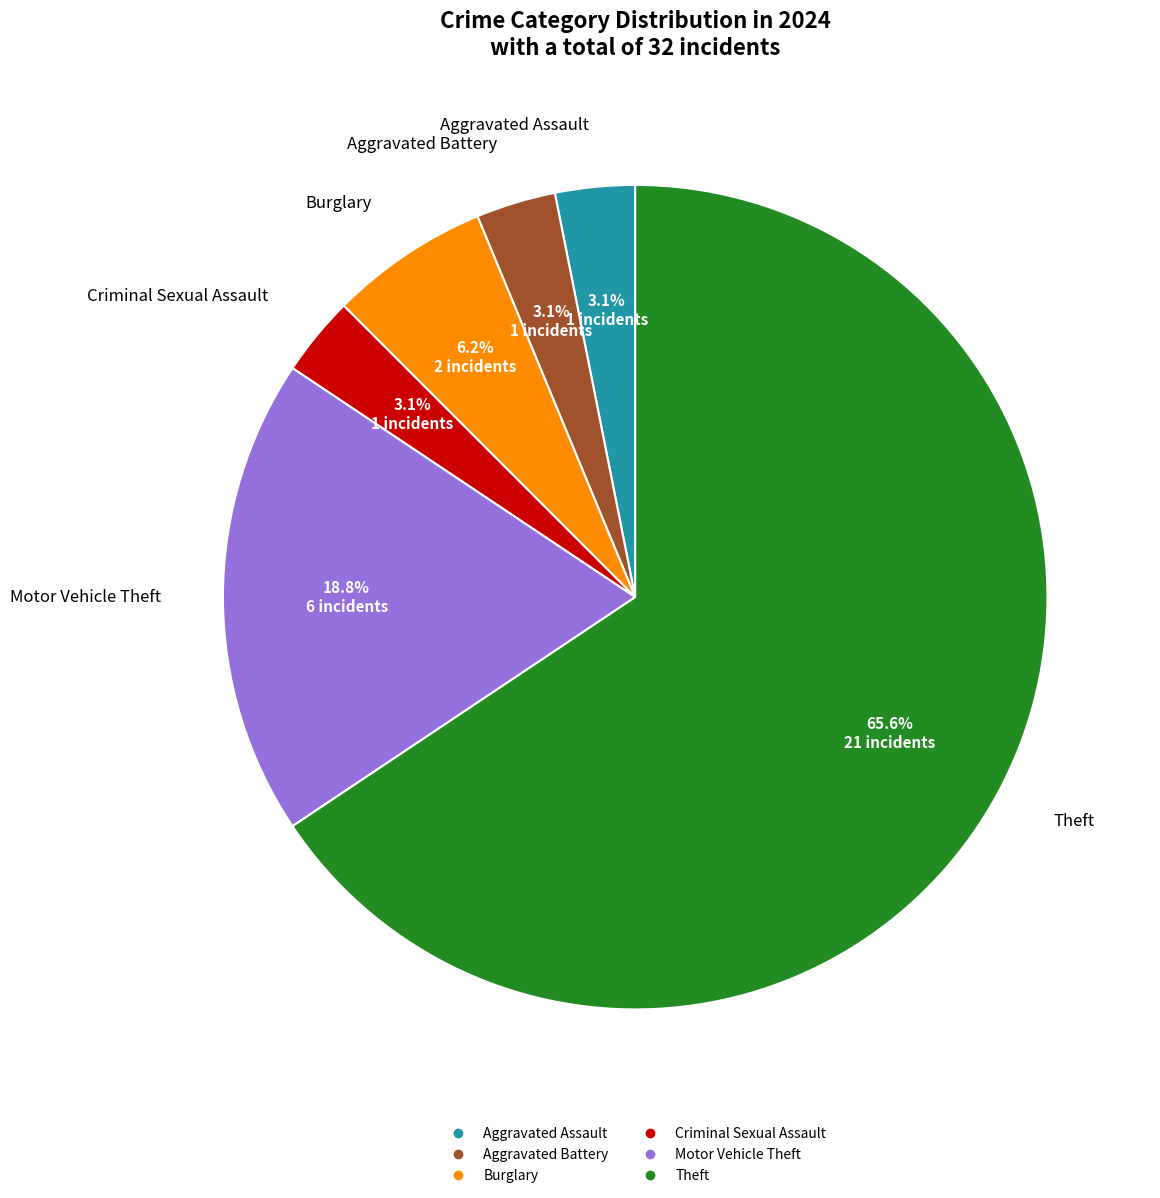

Is there a majority slice in this chart?

Yes